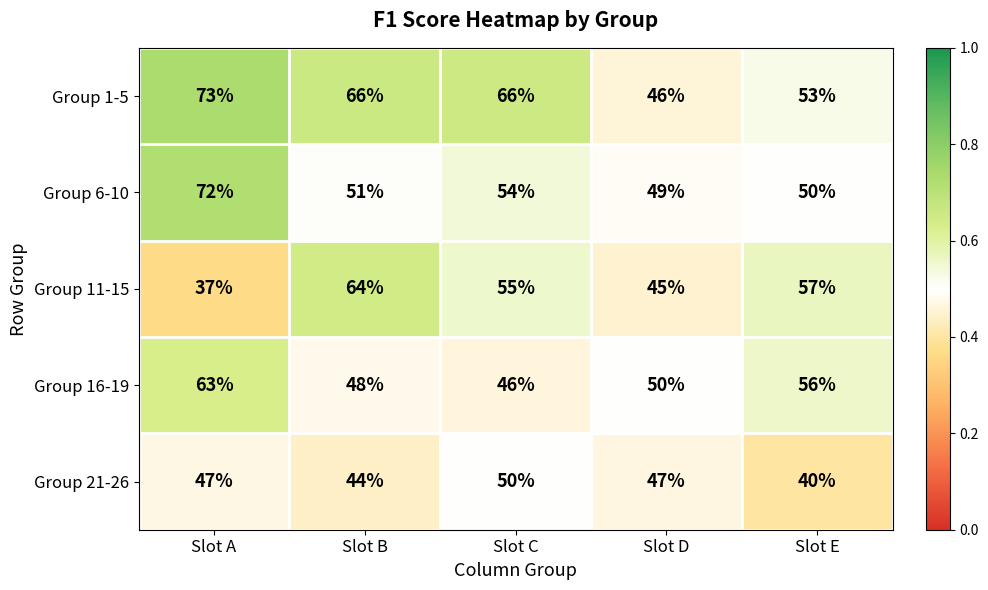

The Group 1-5 series shows 66 at Slot B. True or false?

True